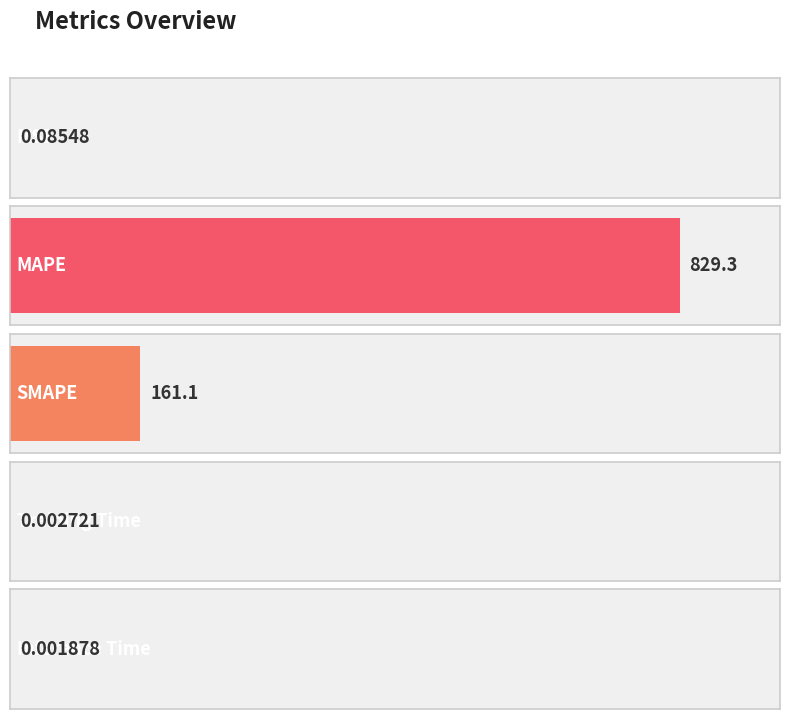

What is the maximum value shown in the chart?

829.3